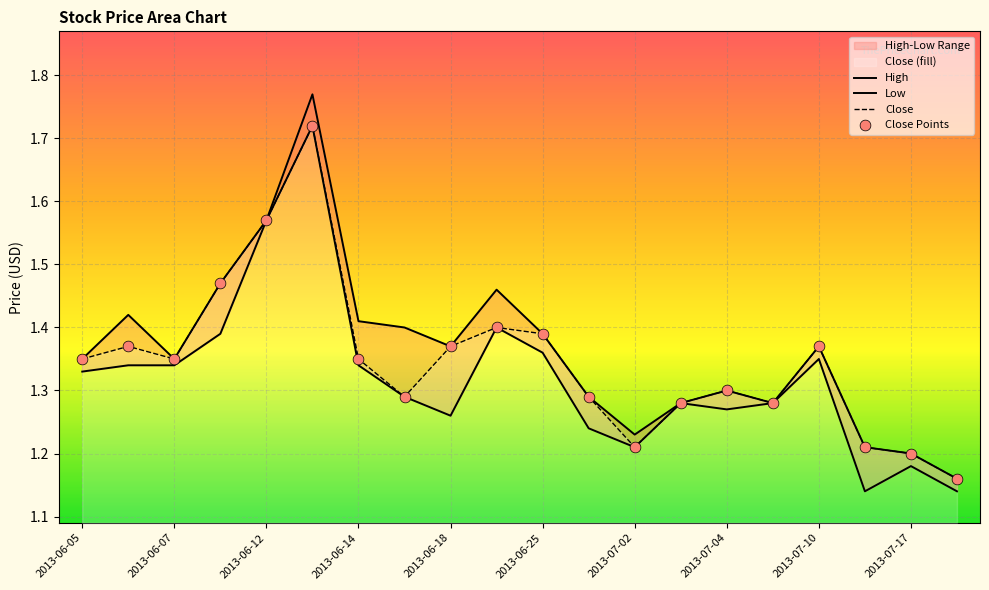

Is it true that Close equals 0.5 at 2013-06-14?

False